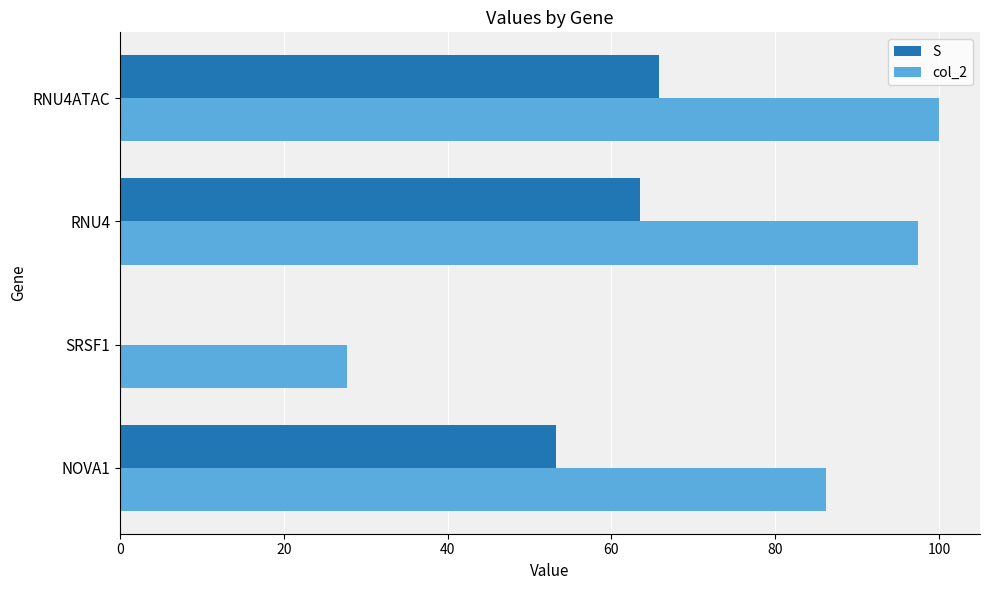

What is the maximum value shown in the chart?

100.0